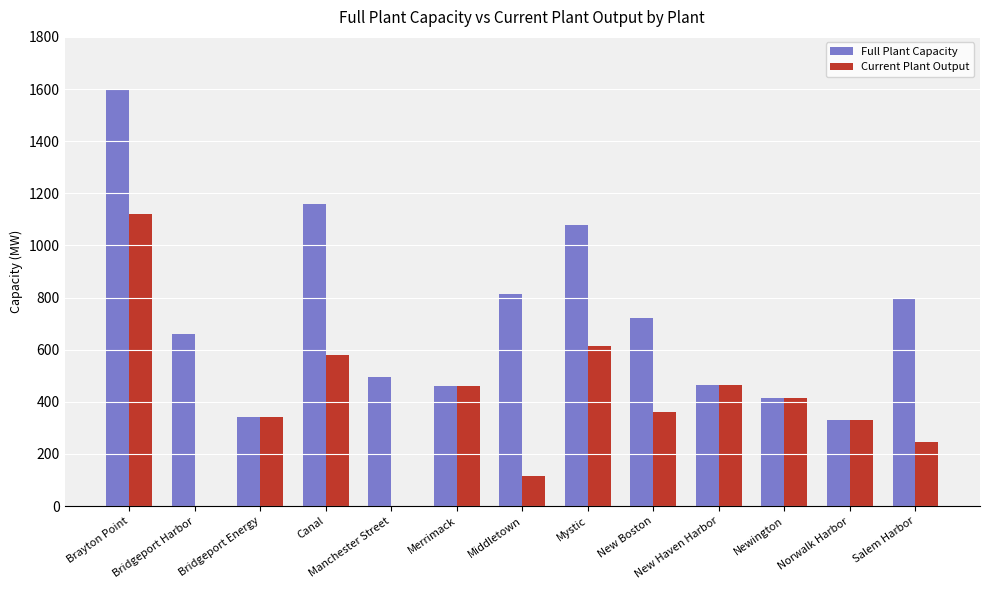

The value of Current Plant Output at Salem Harbor is 245. True or false?

True